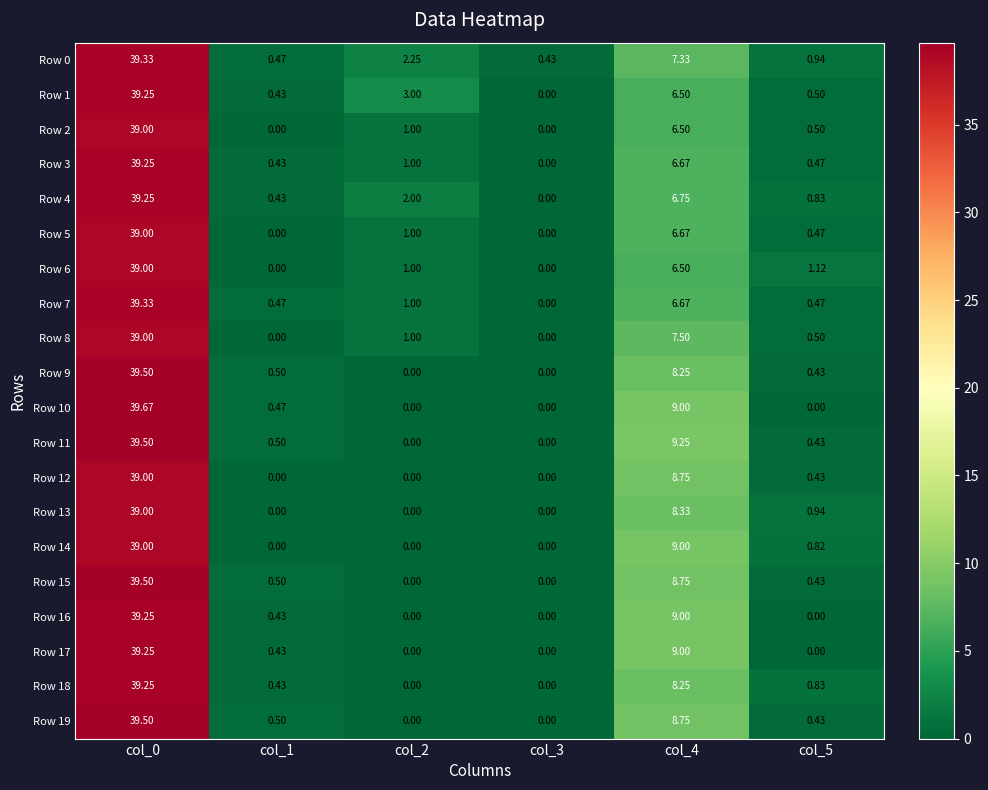

What is the spread (max minus min) of values at col_1?

0.5